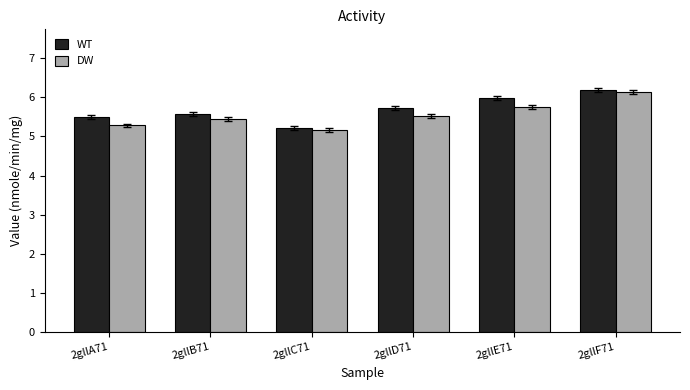

At which label is WT closest to 5?

2gllC71